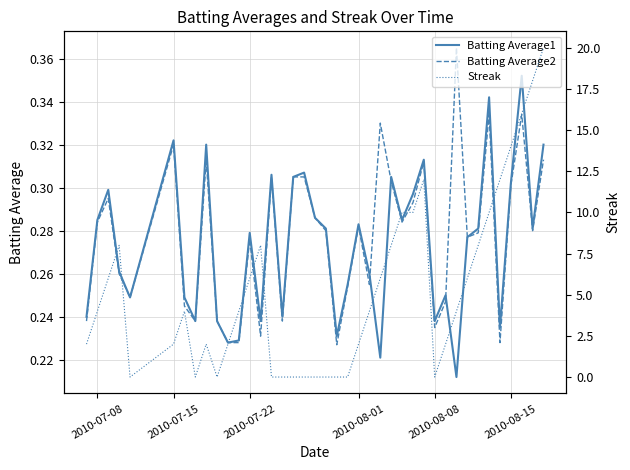

True or false: Batting Average2 and Batting Average1 intersect in this chart.

True